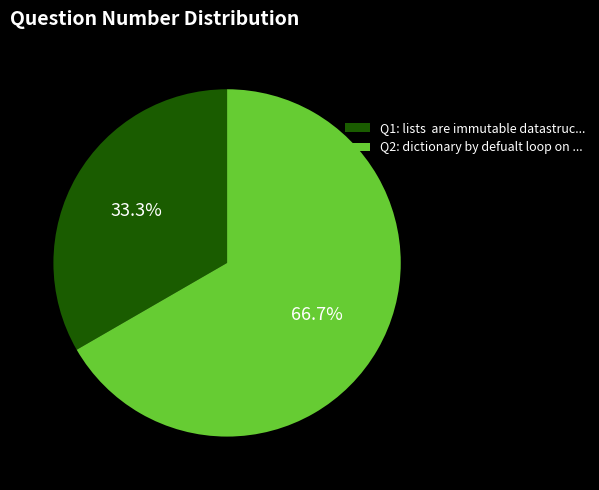

Which has a higher value, Q2: dictionary by defualt loop on ... or Q1: lists are immutable datastruc...?

Q2: dictionary by defualt loop on ...